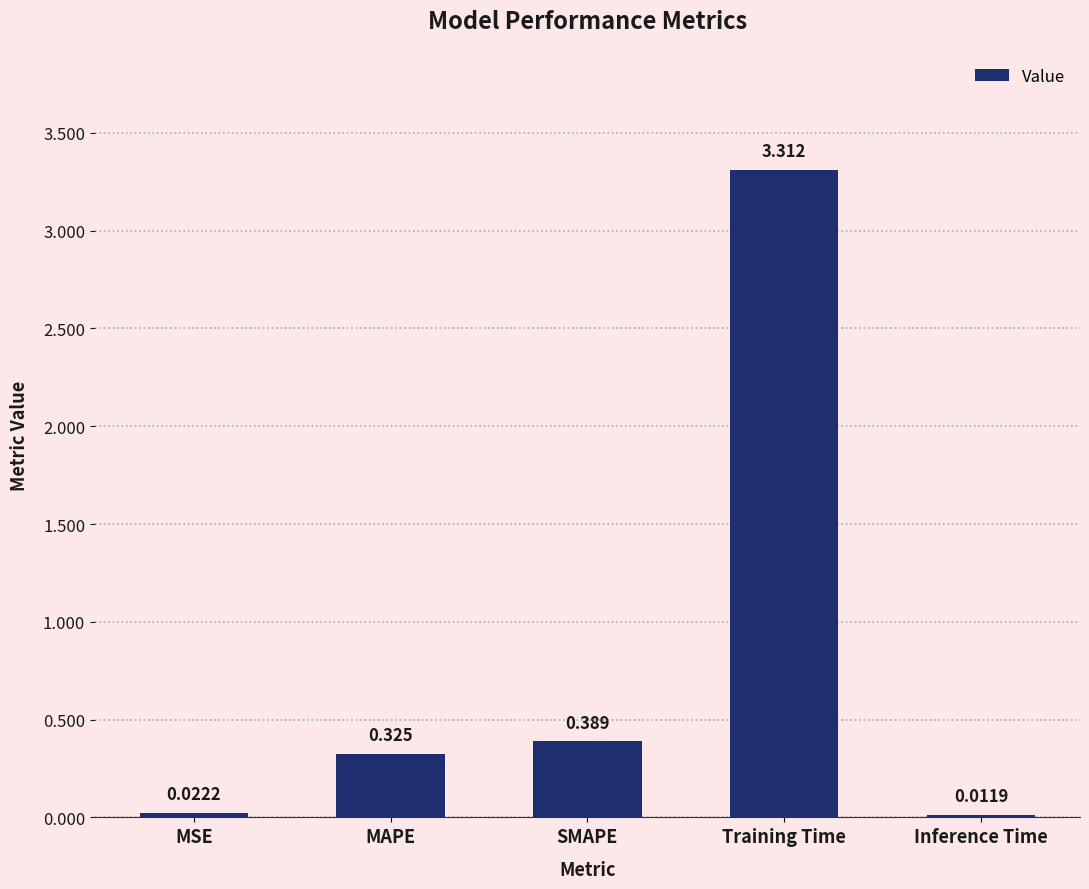

Between Training Time and MSE, which is larger?

Training Time